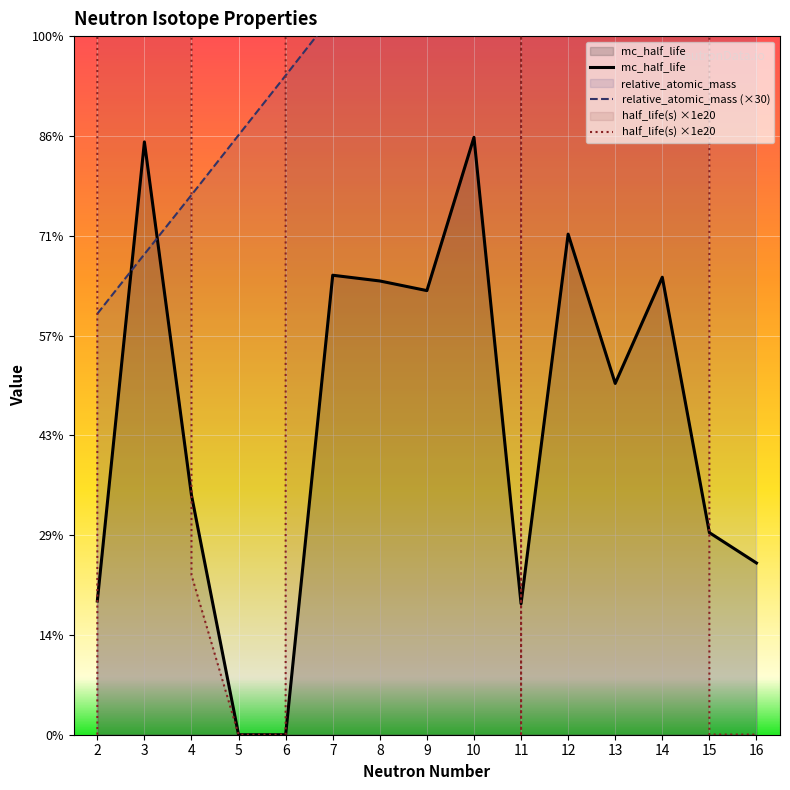

What are all the series names shown in the legend?

relative_atomic_mass, half_life(s), mc_half_life